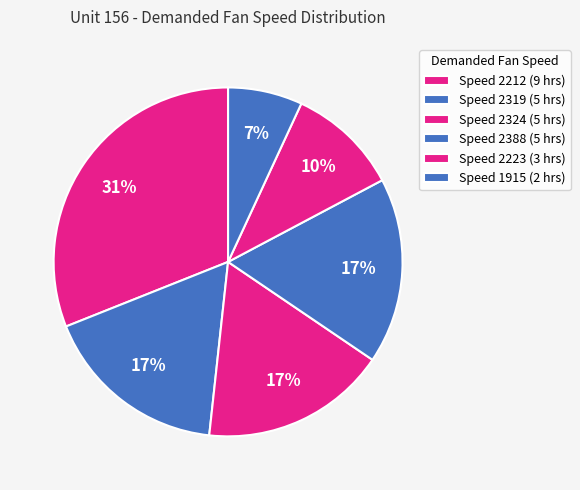

How many segments does this pie chart have?

6